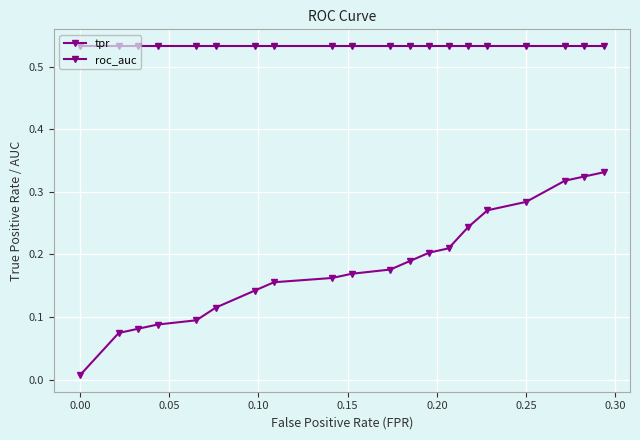

Reading left to right, transcribe all the data shown in this chart.

tpr: 0.0	0.1	0.1	0.1	0.1	0.1	0.1	0.2	0.2	0.2	0.2	0.2	0.2	0.2	0.2	0.3	0.3	0.3	0.3	0.3
roc_auc: 0.5	0.5	0.5	0.5	0.5	0.5	0.5	0.5	0.5	0.5	0.5	0.5	0.5	0.5	0.5	0.5	0.5	0.5	0.5	0.5